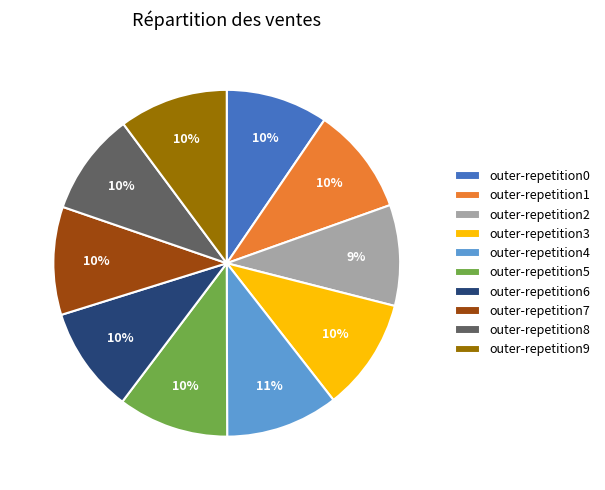

To the nearest percent, what is the average slice percentage?

10%